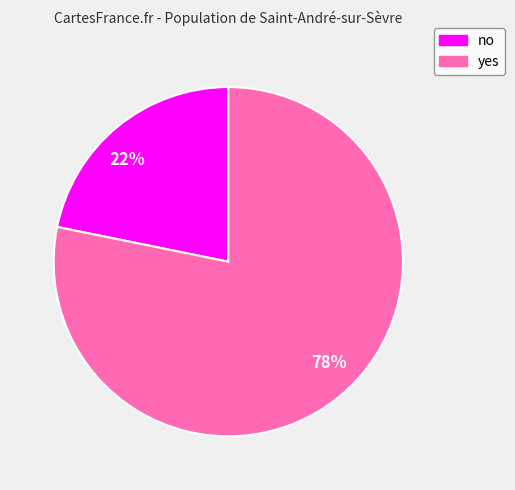

Which category has the smallest portion of the pie?

22%